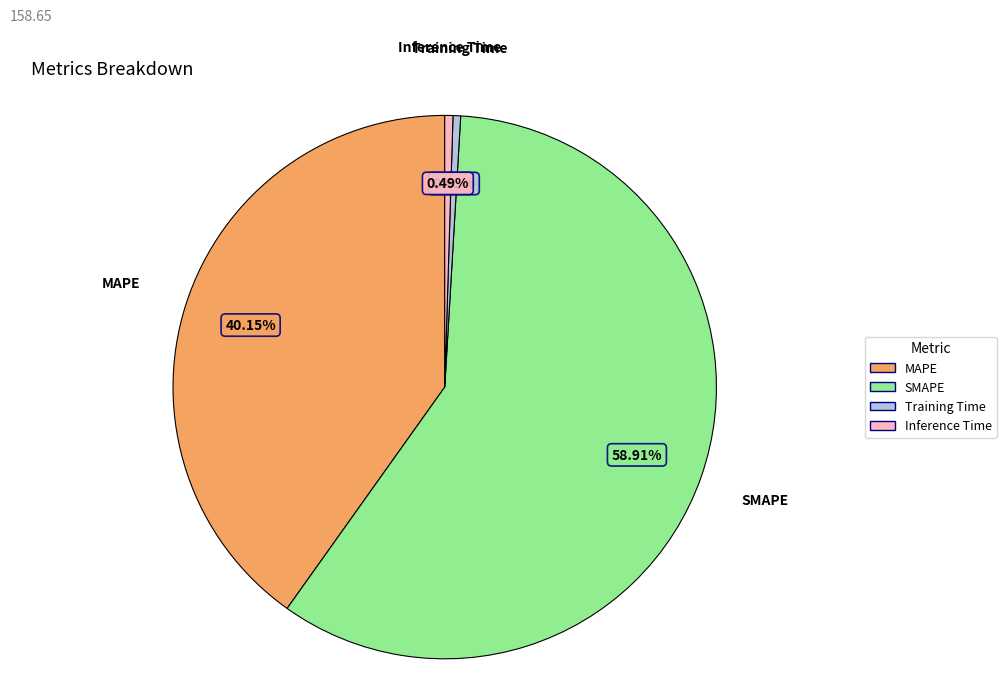

To the nearest percent, what is the combined percentage of MAPE and Inference Time?

41%